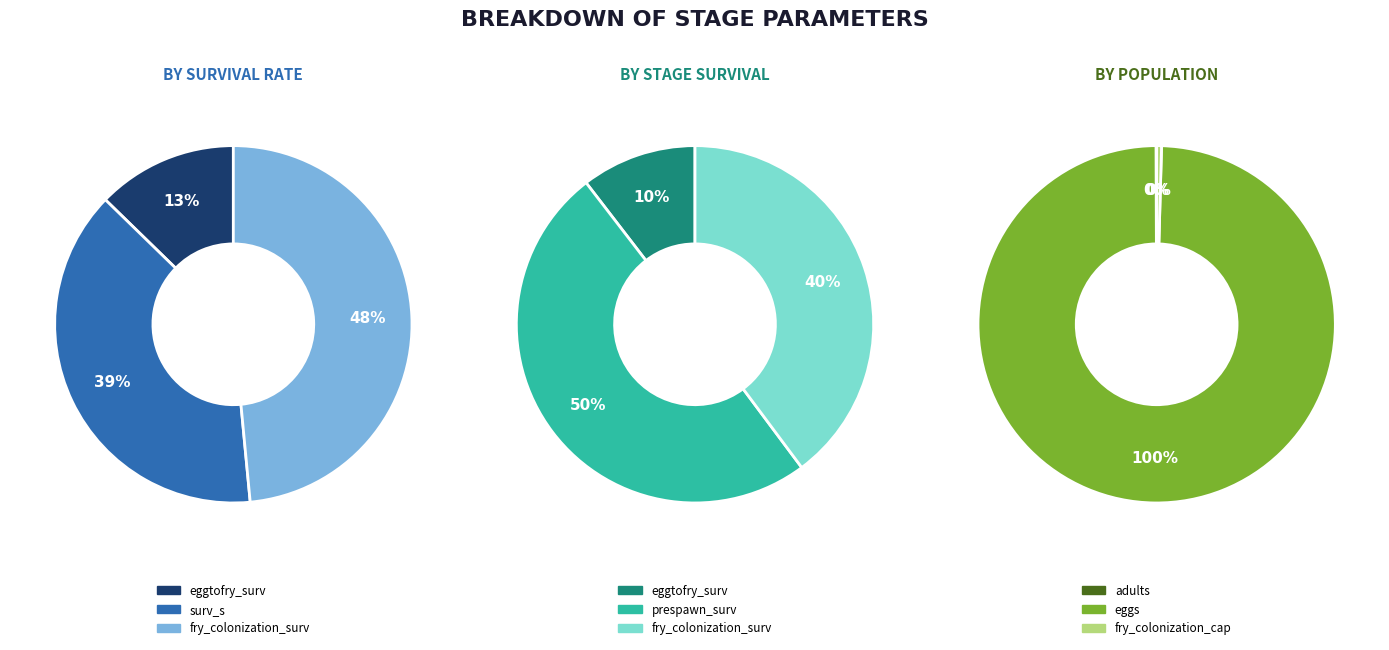

To the nearest percent, what is the difference between the largest and smallest slice percentages?

100%